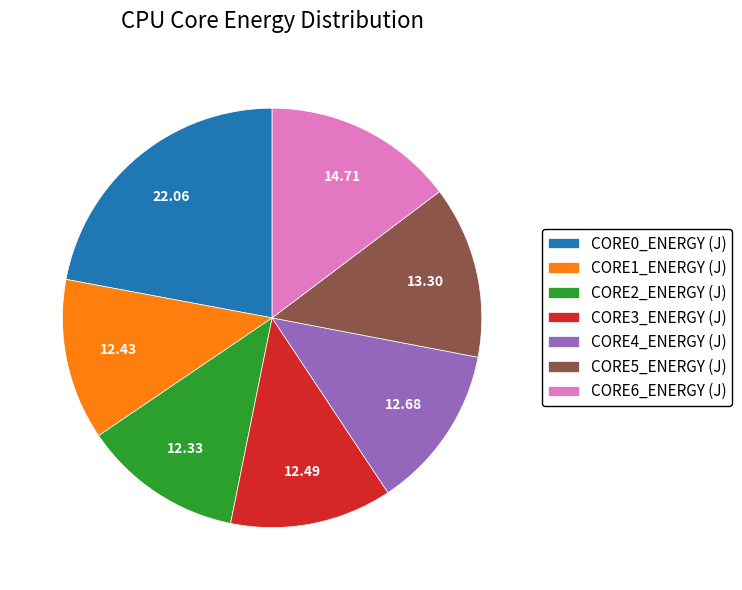

Does CORE1_ENERGY (J) represent more than half of the total?

No